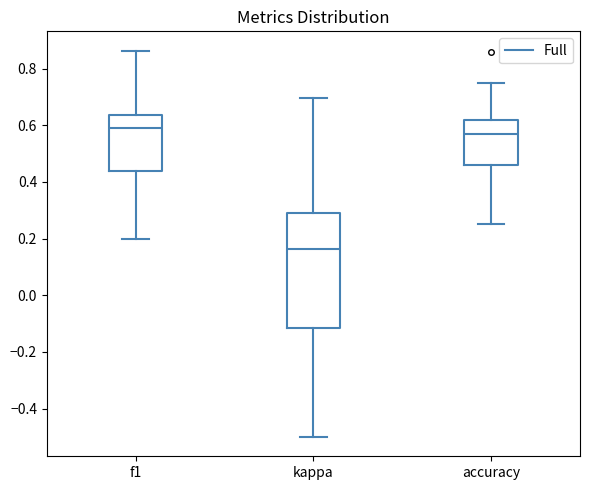

Reading left to right, read every box against the y-axis: the position of its median line, the range the box covers, and the ends of its whiskers. The values are not printed on the chart, so give them approximately, as read against the axis.

f1: median 0.58, box 0.44 to 0.64, whiskers 0.20 to 0.86
kappa: median 0.16, box -0.12 to 0.30, whiskers -0.50 to 0.70
accuracy: median 0.56, box 0.46 to 0.62, whiskers 0.26 to 0.76